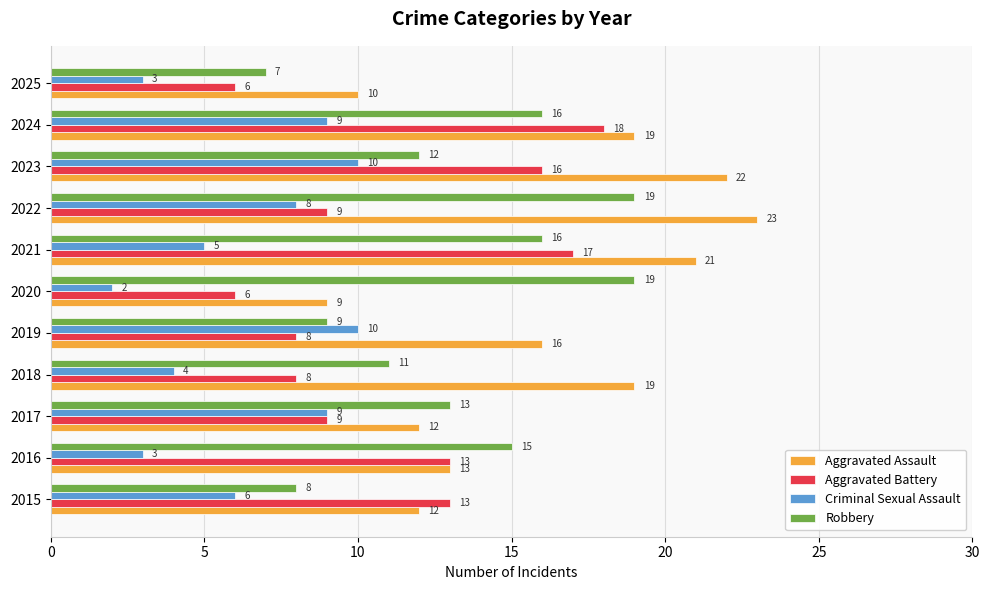

Rank the series by their average value, from highest to lowest.

Aggravated Assault, Robbery, Aggravated Battery, Criminal Sexual Assault